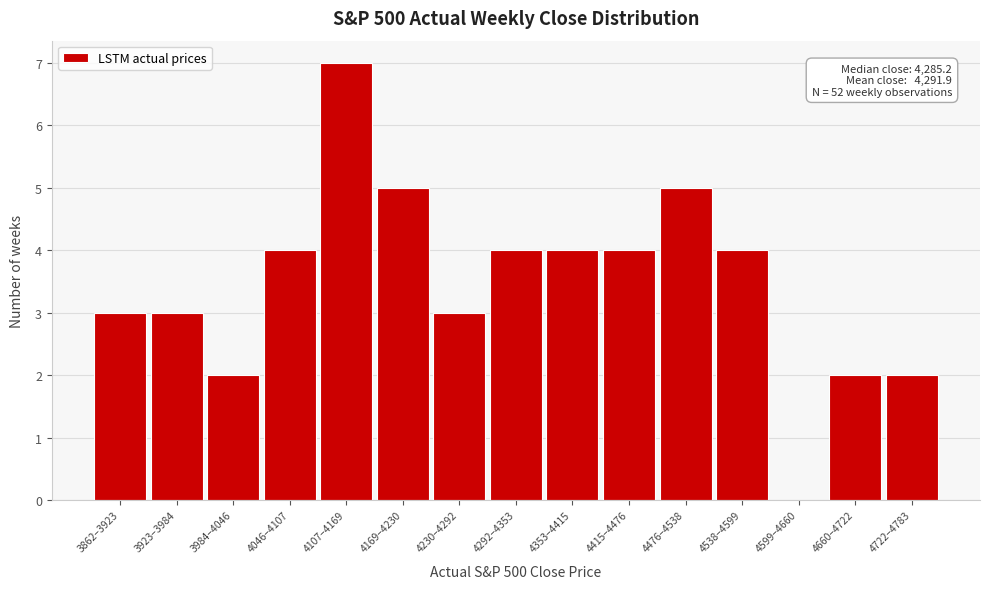

Reading left to right, extract all data points from this chart.

3862–3923=3	3923–3984=3	3984–4046=2	4046–4107=4	4107–4169=7	4169–4230=5	4230–4292=3	4292–4353=4	4353–4415=4	4415–4476=4	4476–4538=5	4538–4599=4	4599–4660=0	4660–4722=2	4722–4783=2